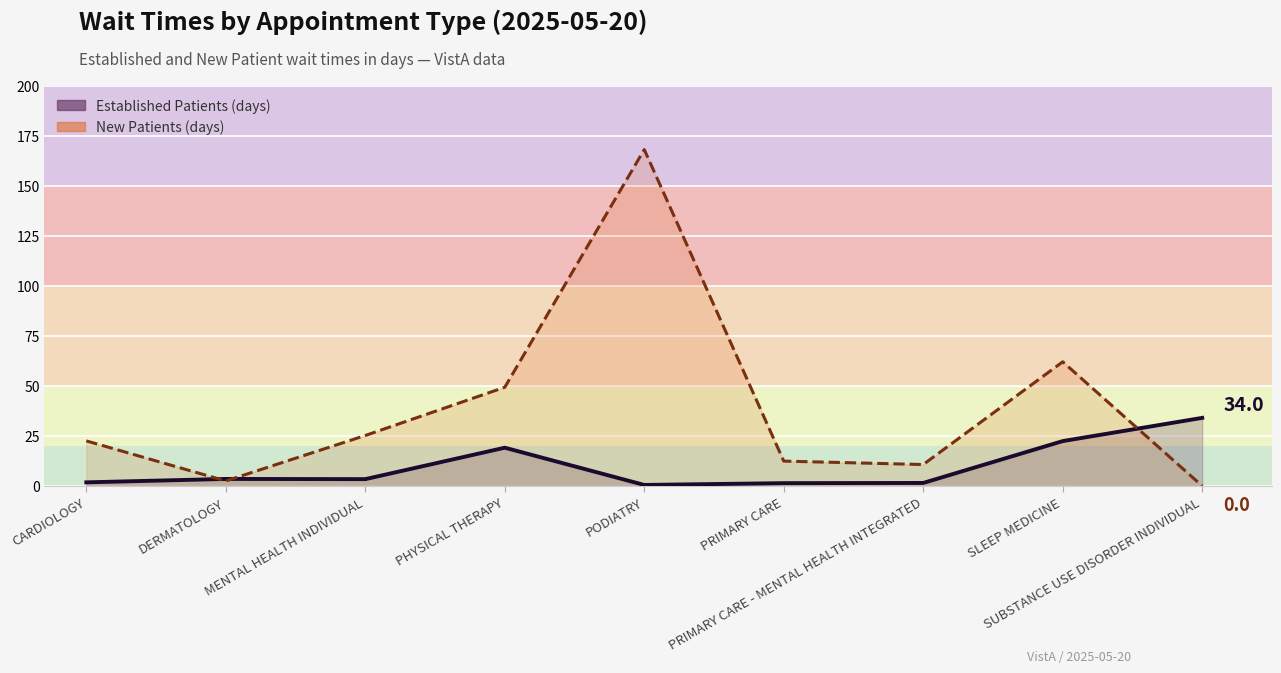

Is the value of NewPatients (line) at DERMATOLOGY greater than the value of EstablishedPatients (line) at PRIMARY CARE - MENTAL HEALTH INTEGRATED?

Yes